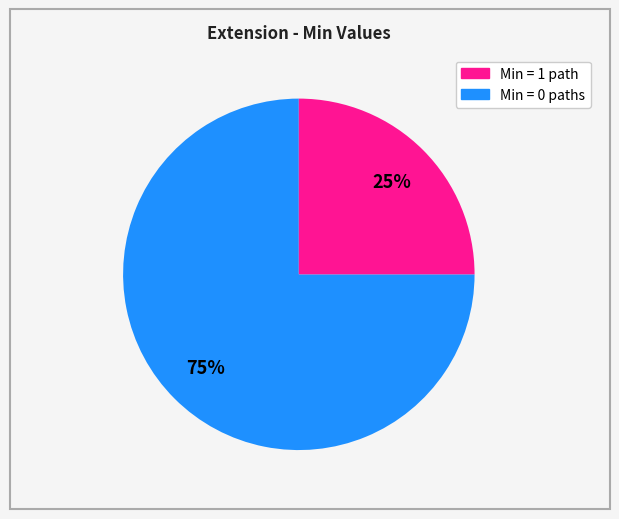

Does any single category account for the majority?

Yes